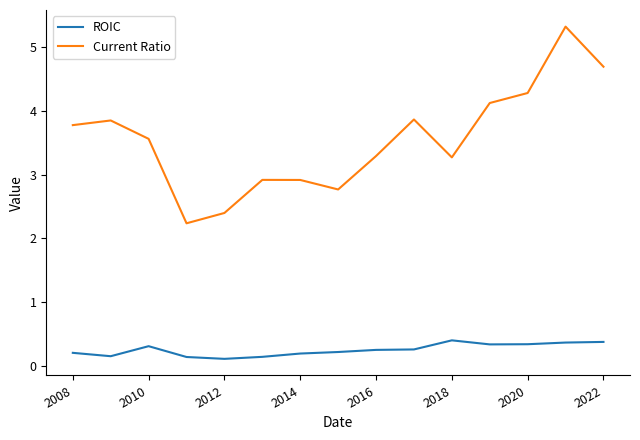

What is the difference between the maximum and minimum values in the Current Ratio series?

3.1